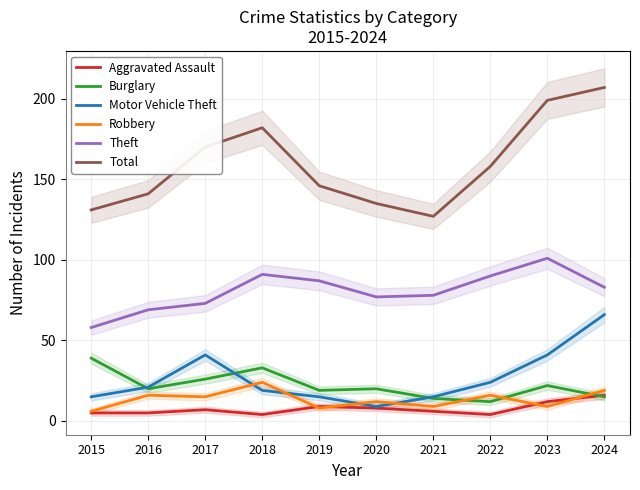

What are all the series names shown in the legend?

Aggravated Assault, Burglary, Motor Vehicle Theft, Robbery, Theft, Total